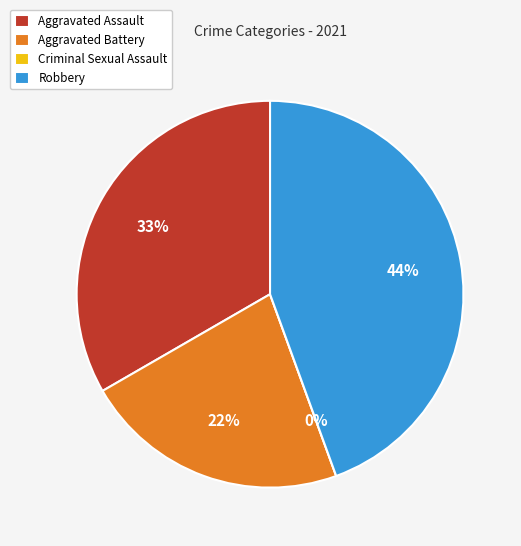

What is the ratio of the value at Aggravated Assault to the value at Robbery?

0.8